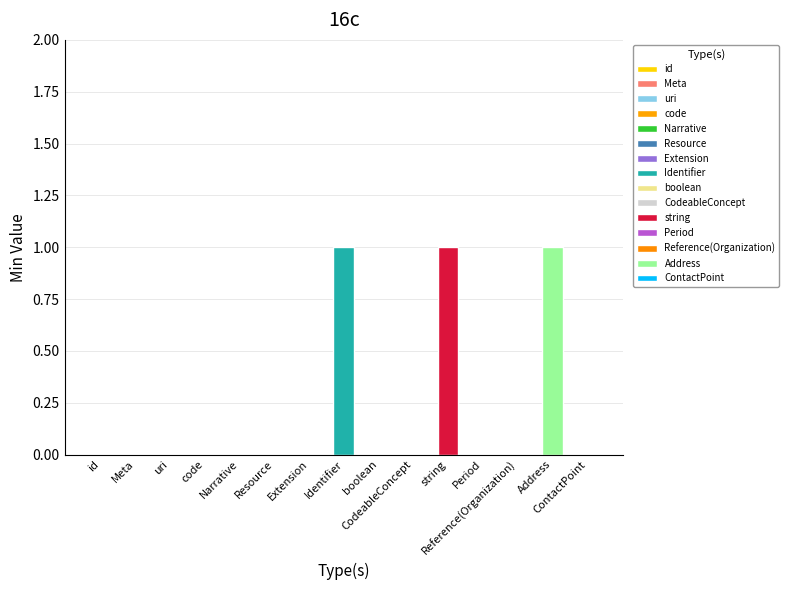

Rank the categories by Min value from lowest to highest.

id, Meta, uri, code, Narrative, Resource, Extension, boolean, CodeableConcept, Period, Reference(Organization), ContactPoint, Identifier, string, Address